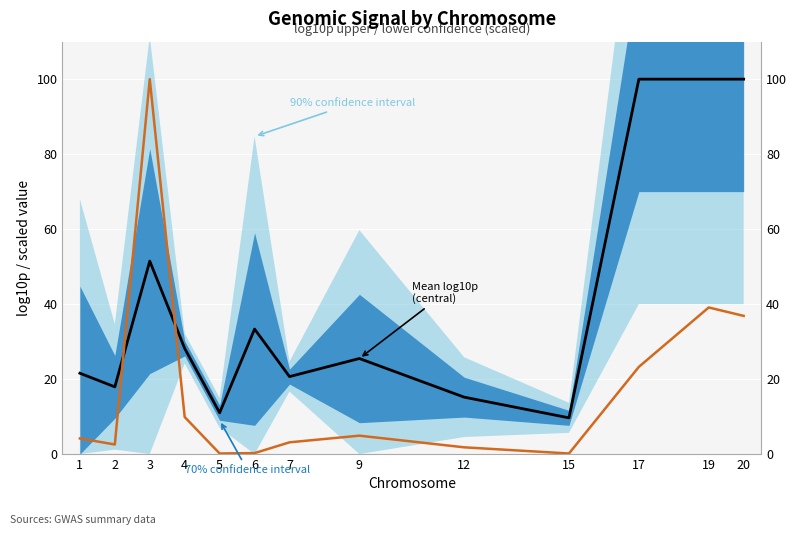

Which label corresponds to the smallest value in the chart?

5